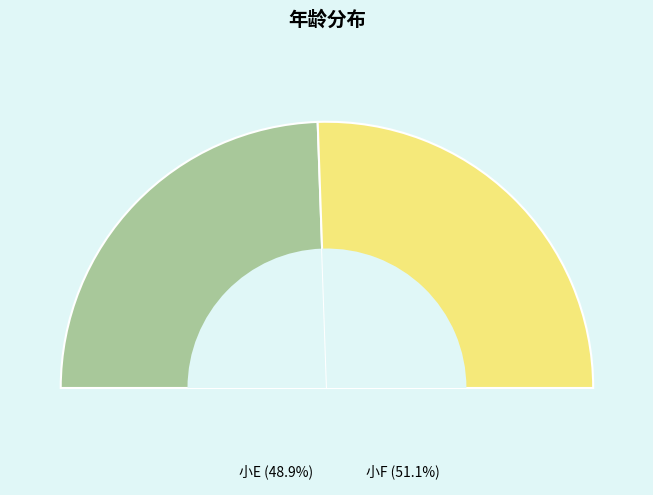

Which category has the smallest portion of the pie?

小E